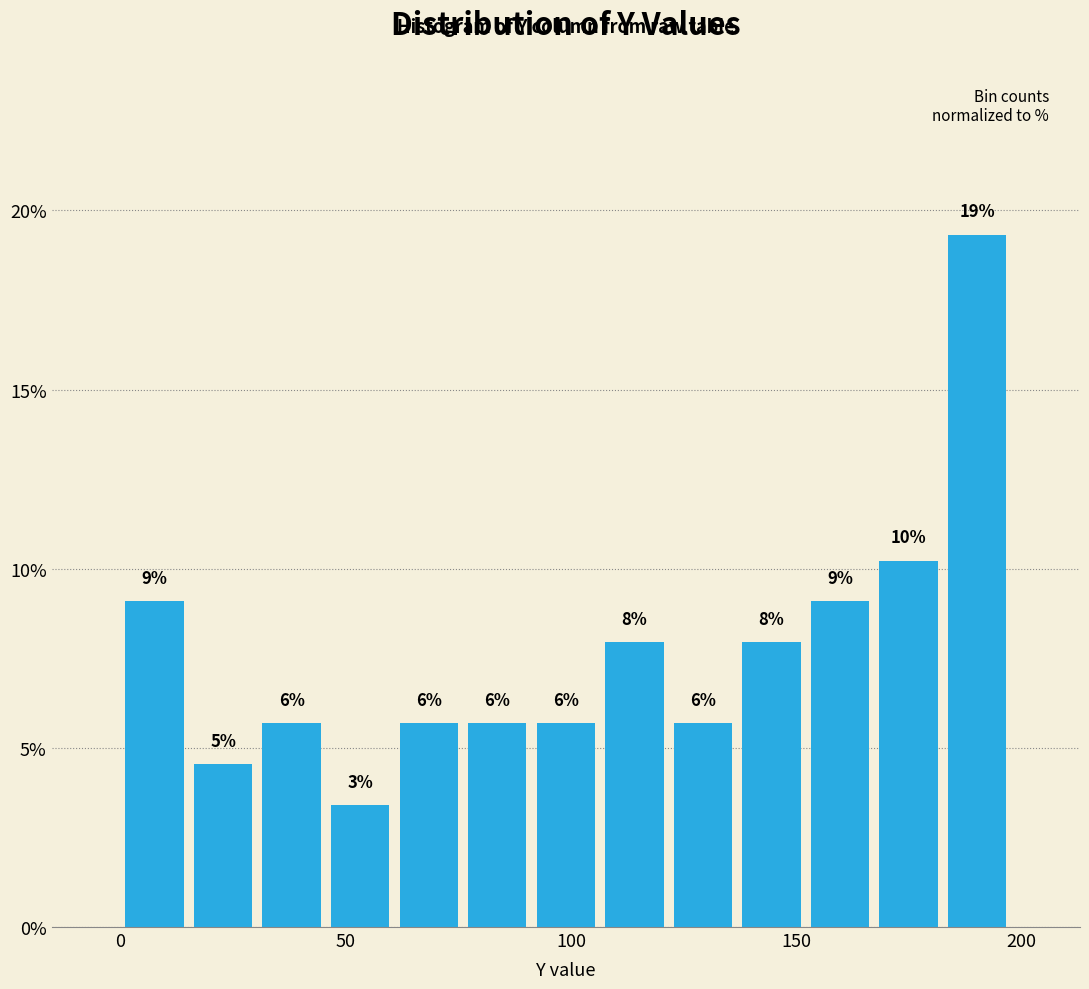

Around what value on the x-axis is the tallest bar? Give the approximate position of its centre, as read against the axis.

190